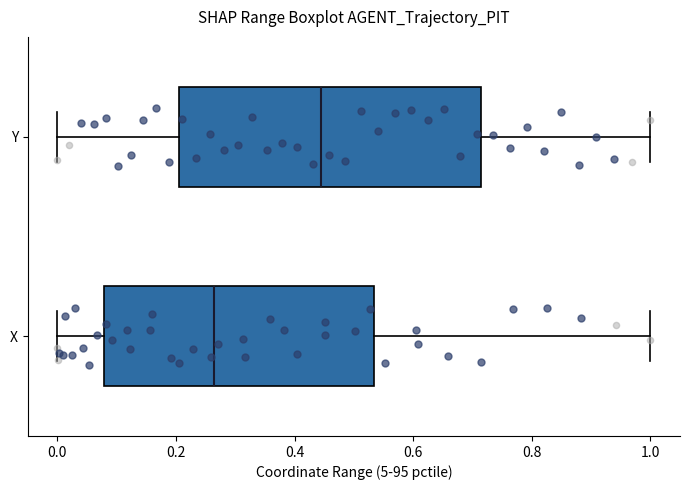

Which box has the furthest to the left median line?

X